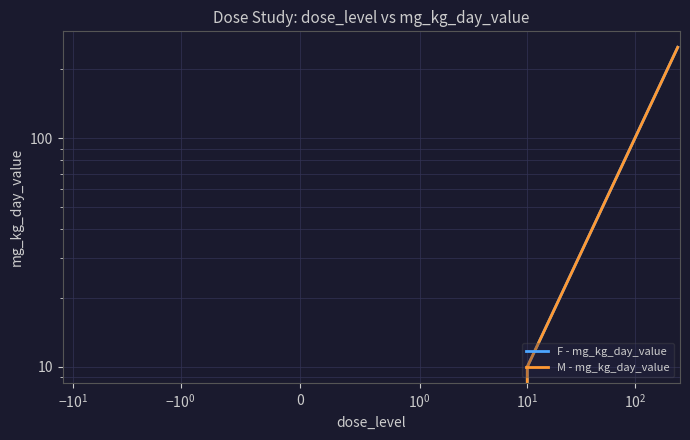

What is the value of the M - mg_kg_day_value point at the 3rd from the left?

50